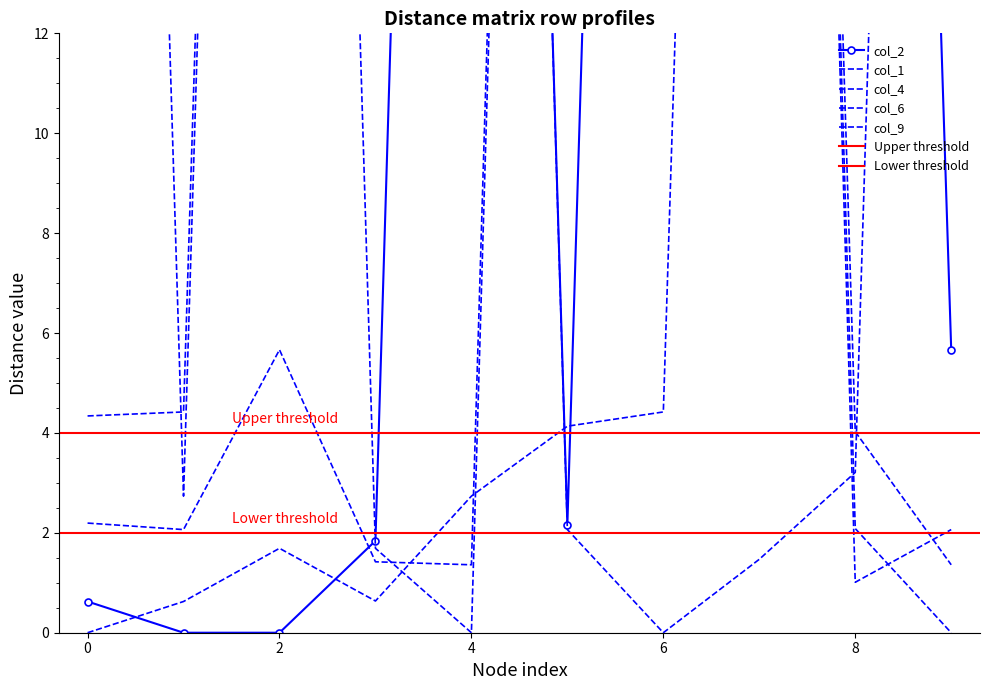

The col_6 series shows 7.5 at 1. True or false?

False